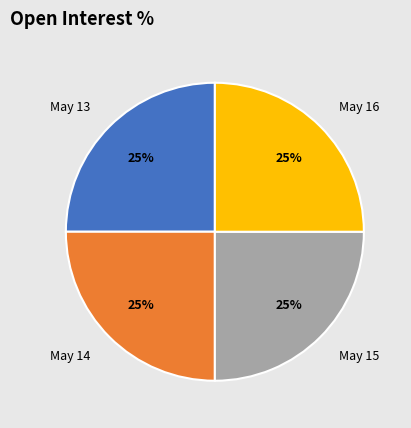

Approximately how many times larger is the value at May 16 compared to May 14?

1.0